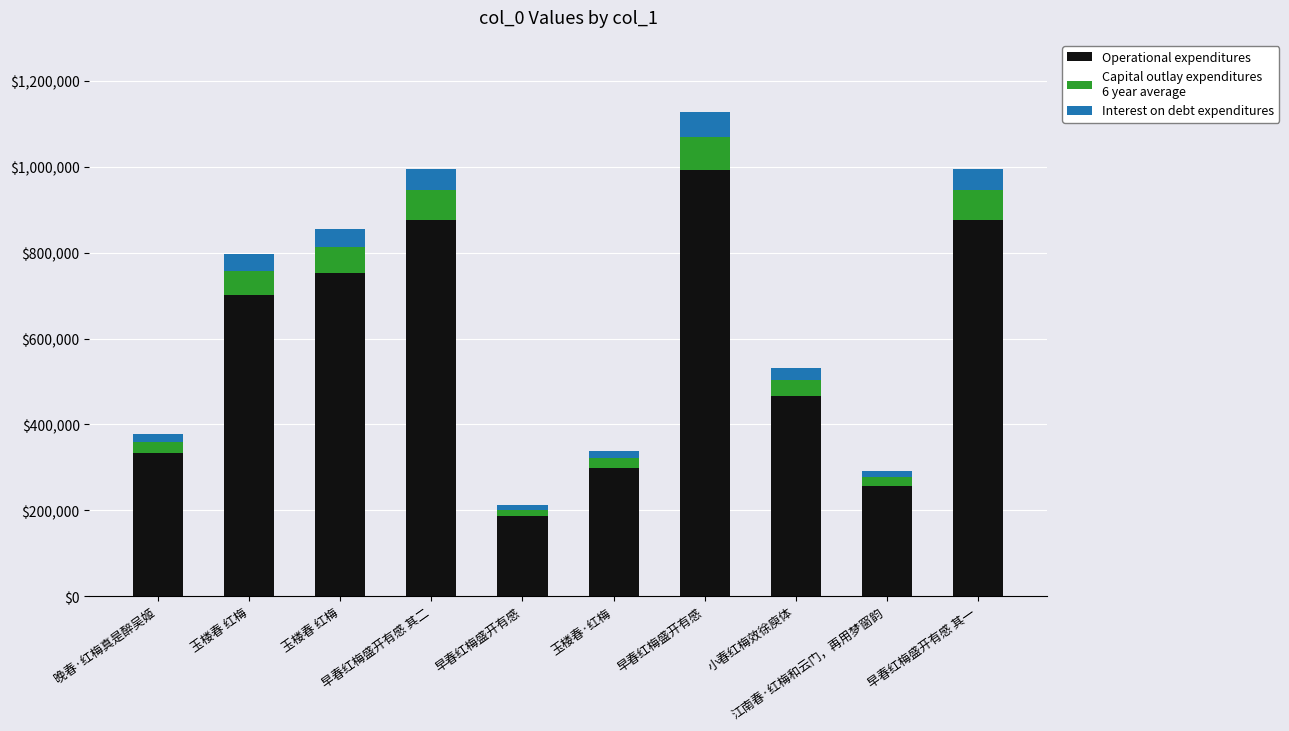

Are the bars grouped side by side (vs. stacked)?

No